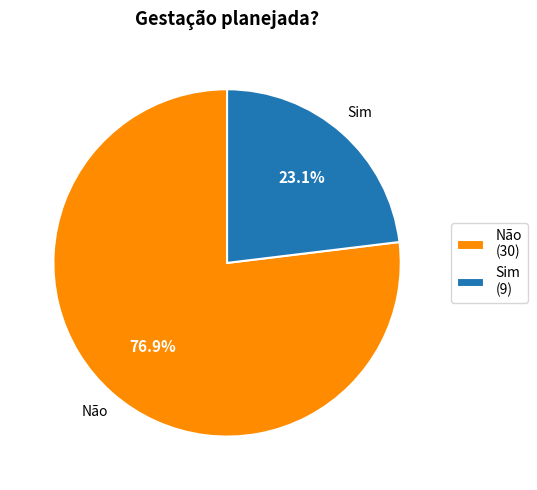

Combined, do Não and Sim account for over 50%?

Yes